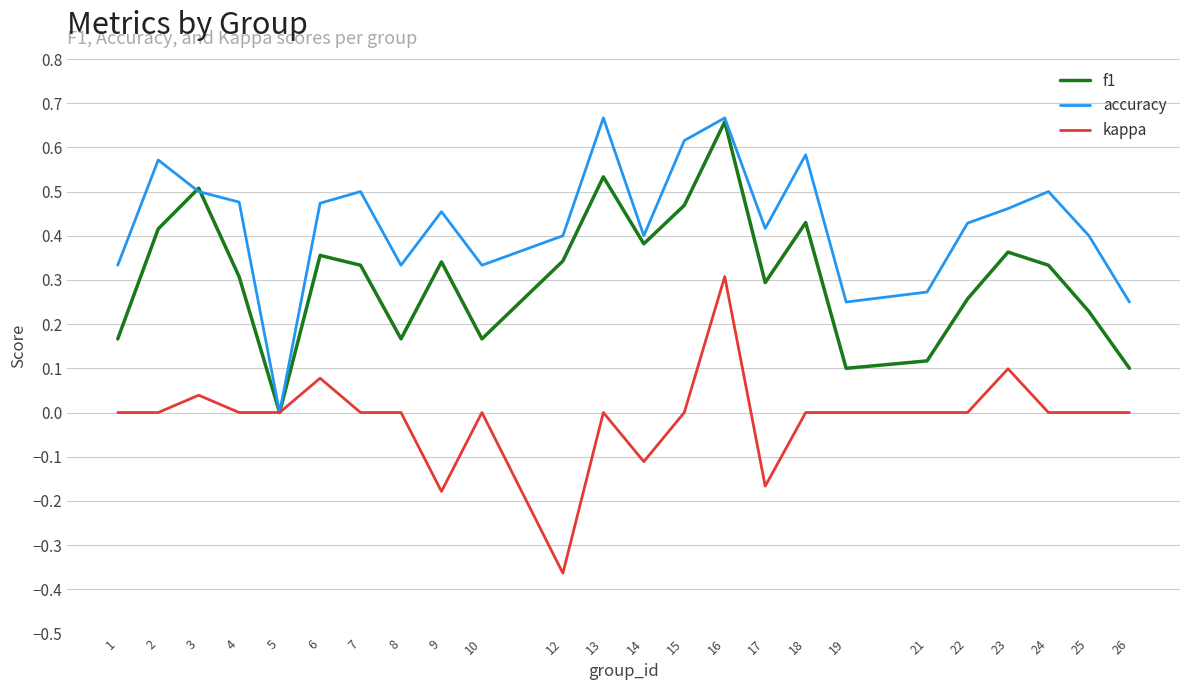

What are all the series names shown in the legend?

f1, accuracy, kappa